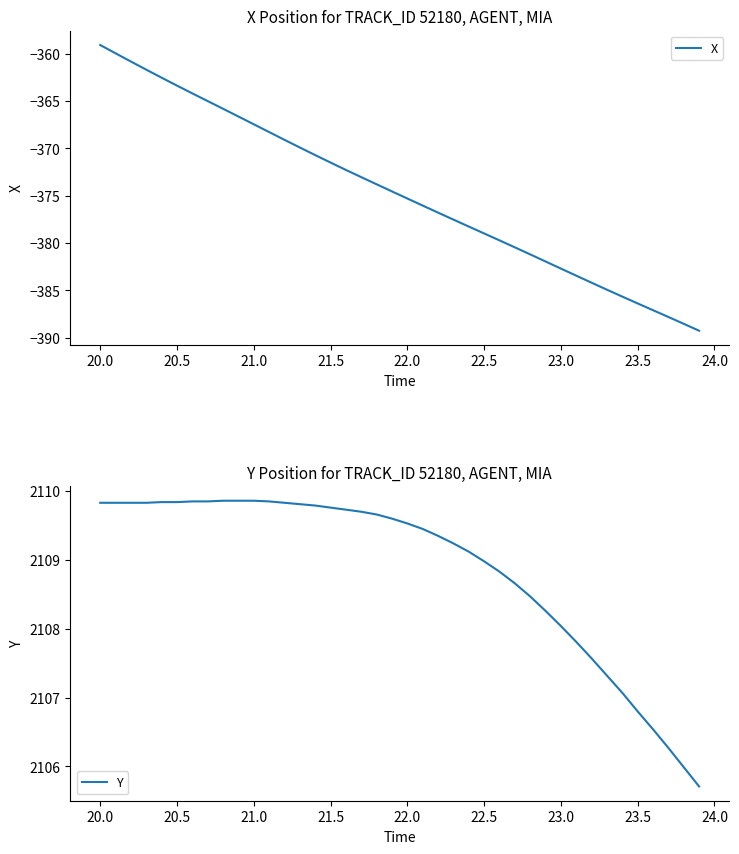

Which category has the highest value in the X series?

20.0